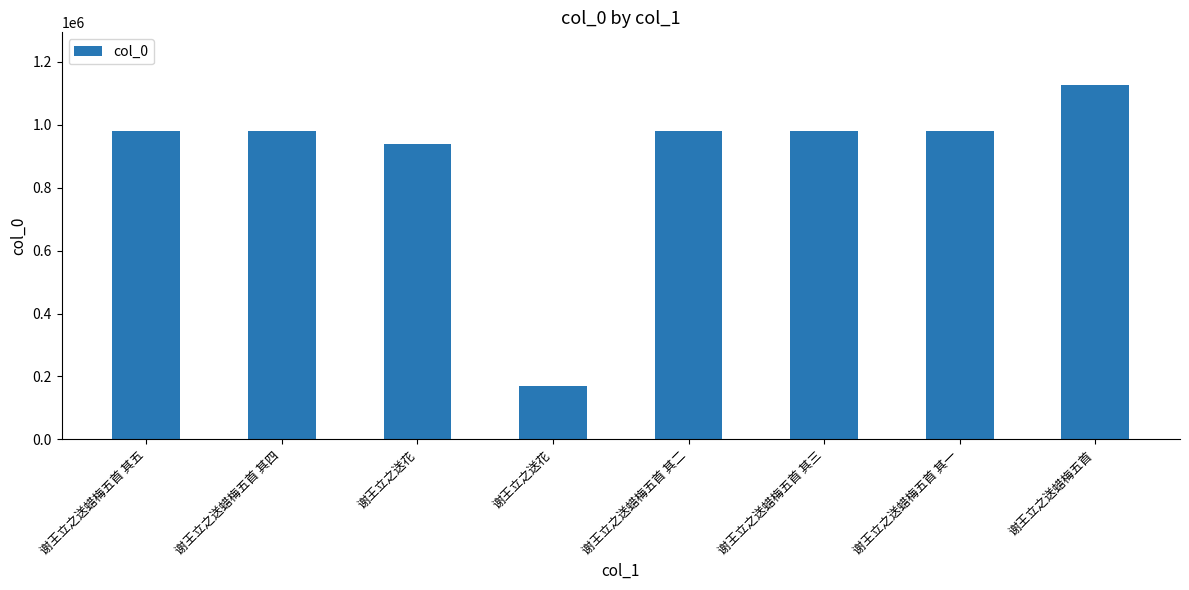

How many bars are there in total?

8